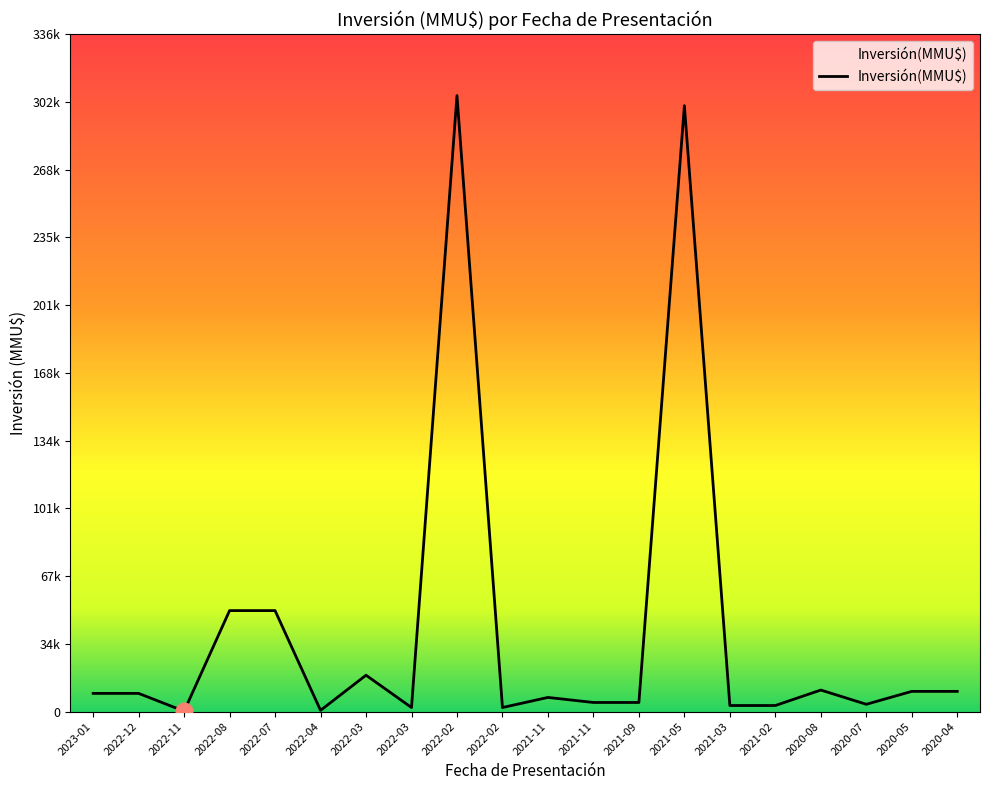

What is the difference between the values at 2023-01 and 2021-11?

4500